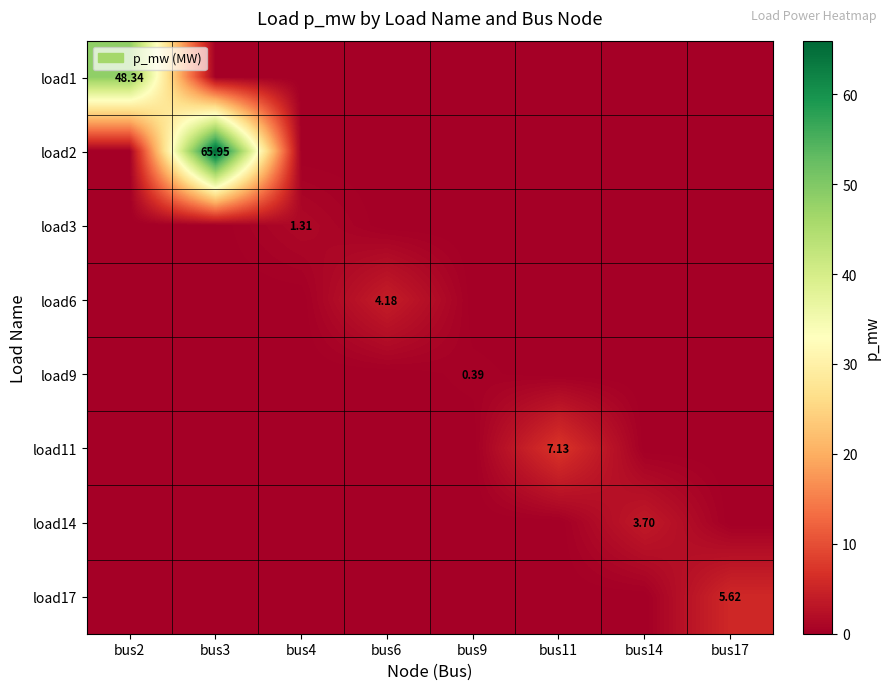

How many distinct data groups are displayed?

8